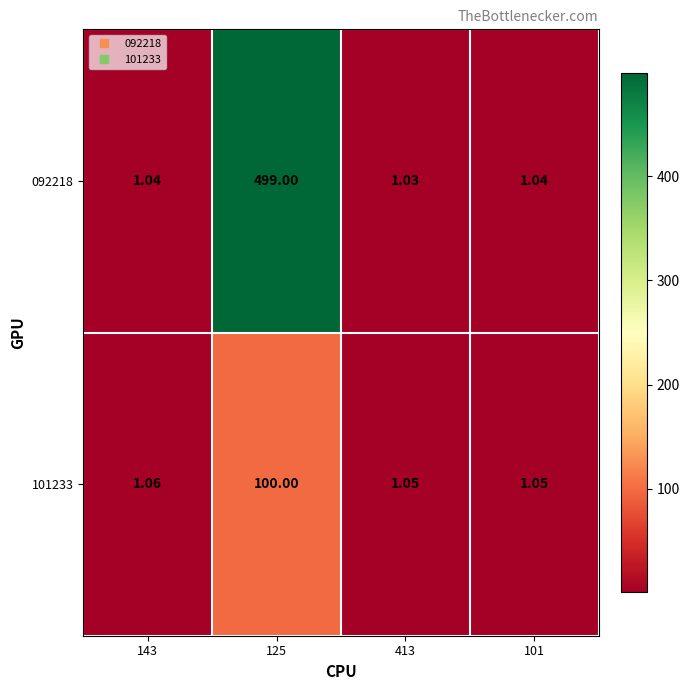

How many data points does each series have?

4